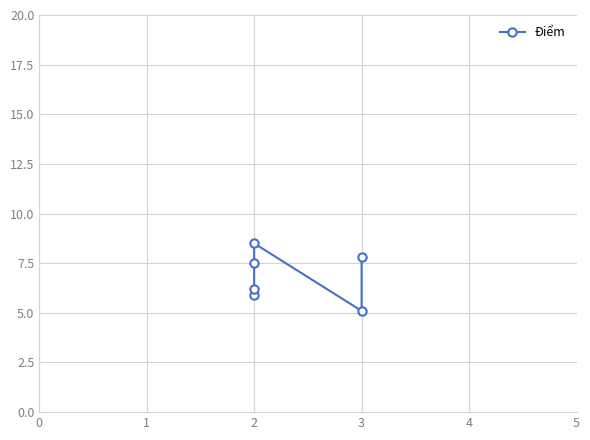

True or false: there are more than 2 points higher than both neighbors.

False